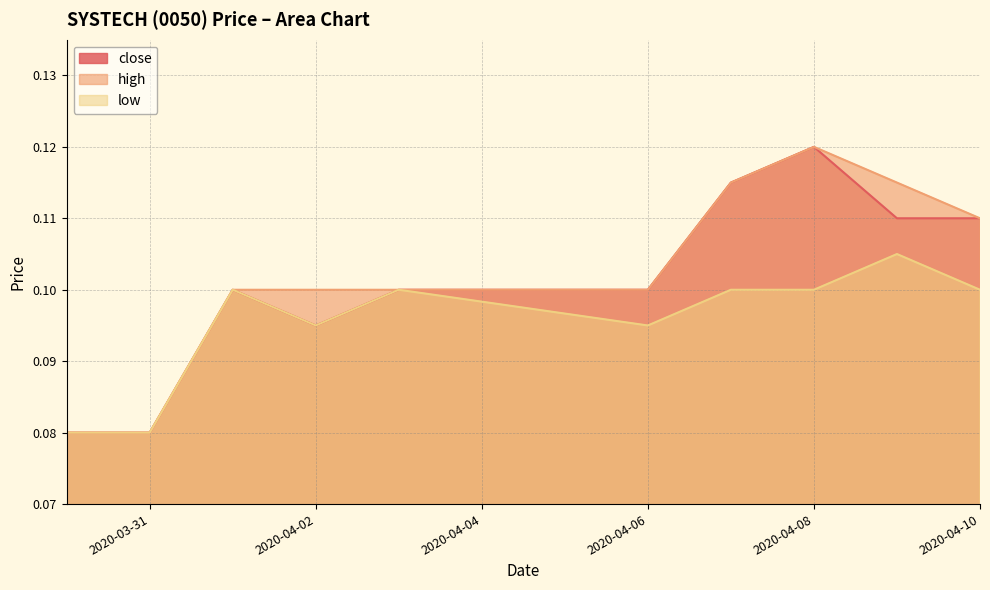

Does the chart have visible grid lines?

Yes